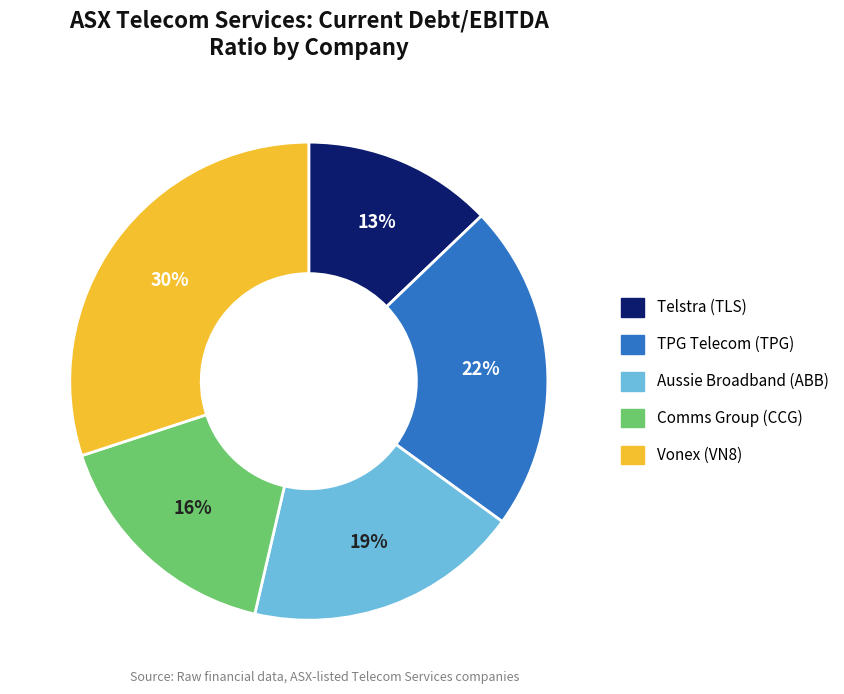

What is the ratio of the value at Telstra (TLS) to the value at TPG Telecom (TPG)?

0.6